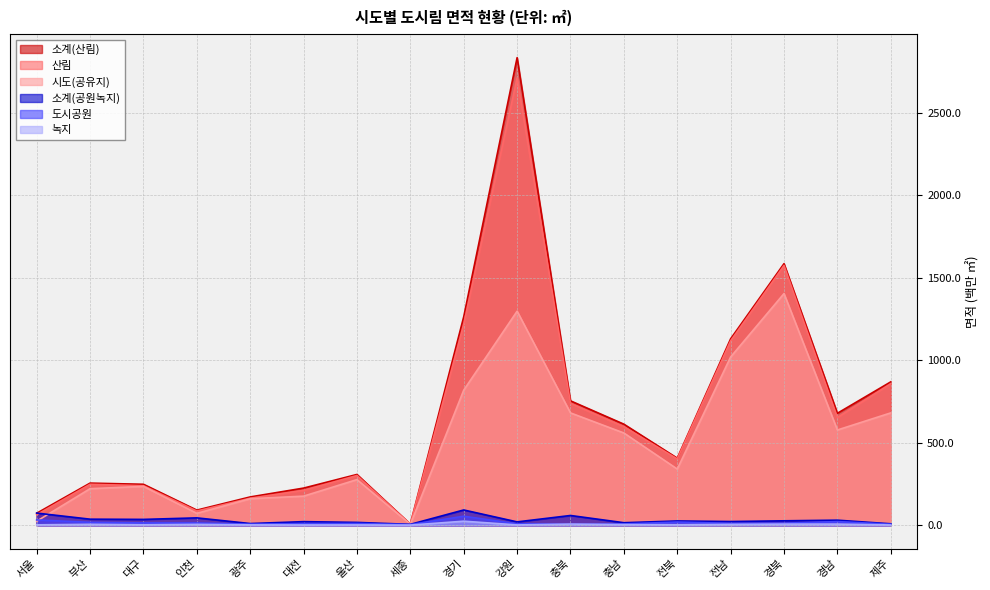

What is the label of the 1st point from the right?

제주